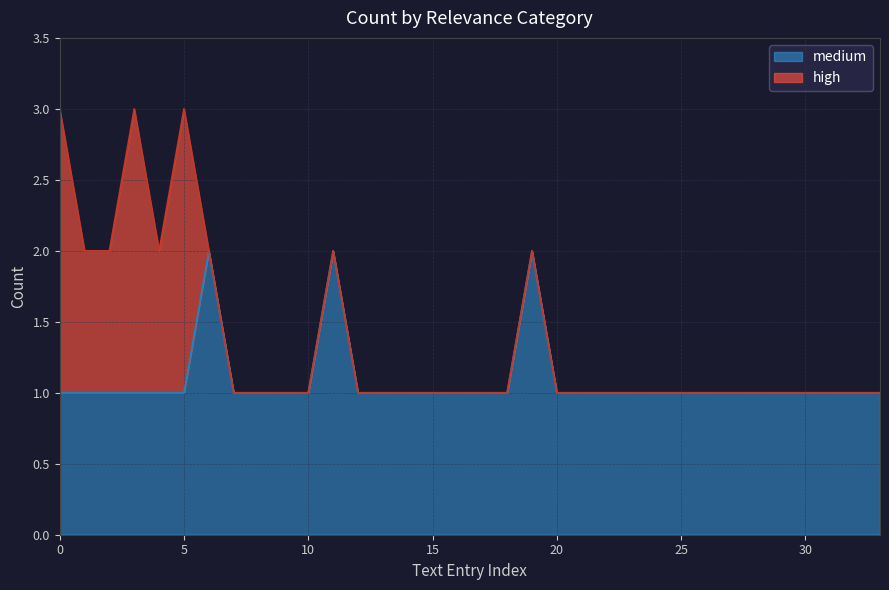

What is the label of the 16th point from the right?

18